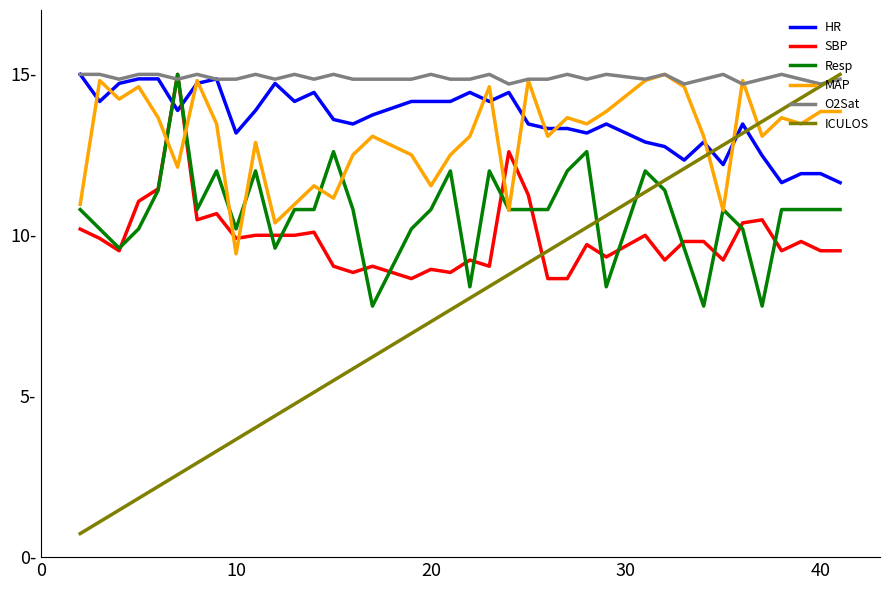

Which series ends up on top after the final intersection of HR and ICULOS?

ICULOS